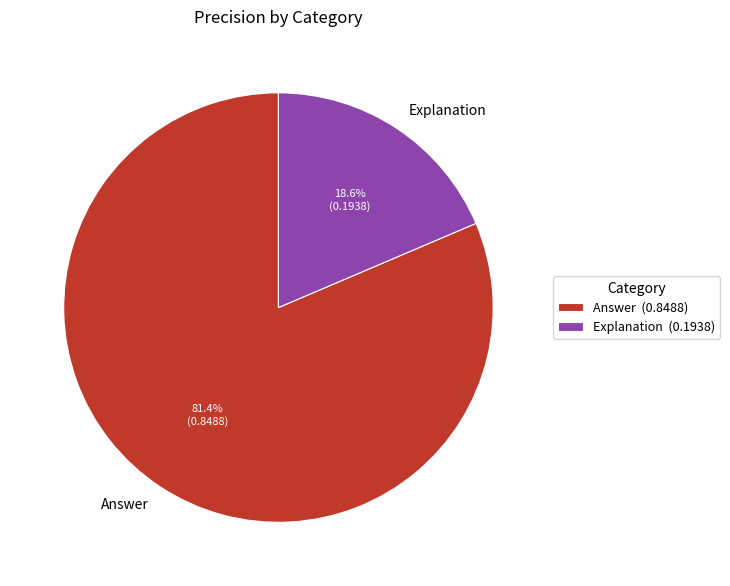

To the nearest percent, what is the difference between the Answer and Explanation slice percentages?

63%